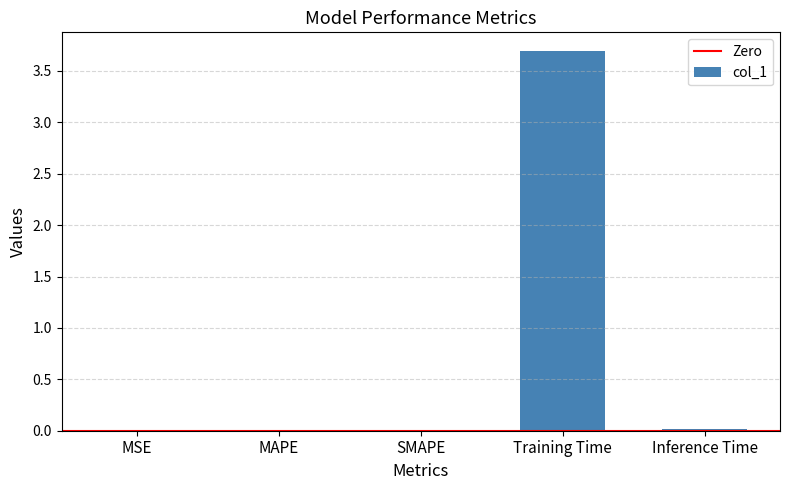

What is the sum of all values?

3.7